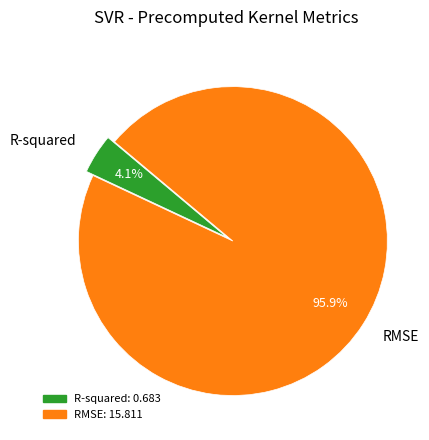

Rank the categories by value from highest to lowest.

RMSE, R-squared